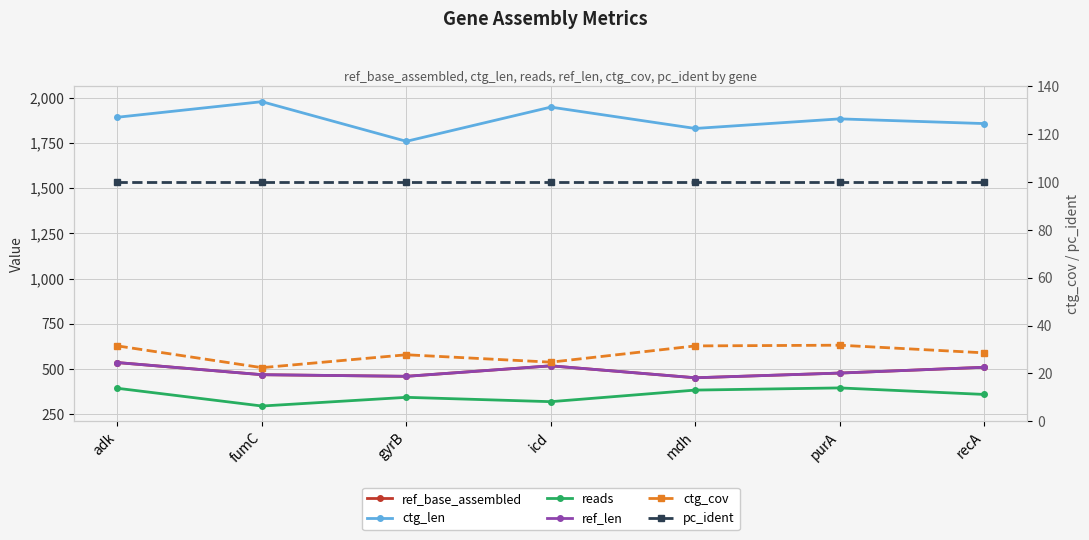

What is the value of the reads point at the 7th from the left?

360.0